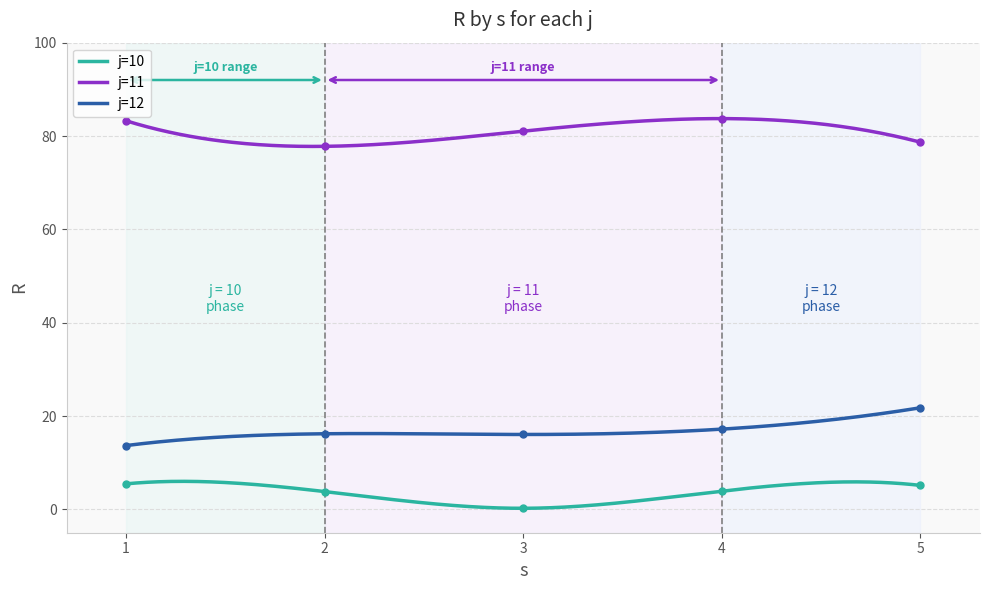

At which category does j=11 reach its first local peak?

4